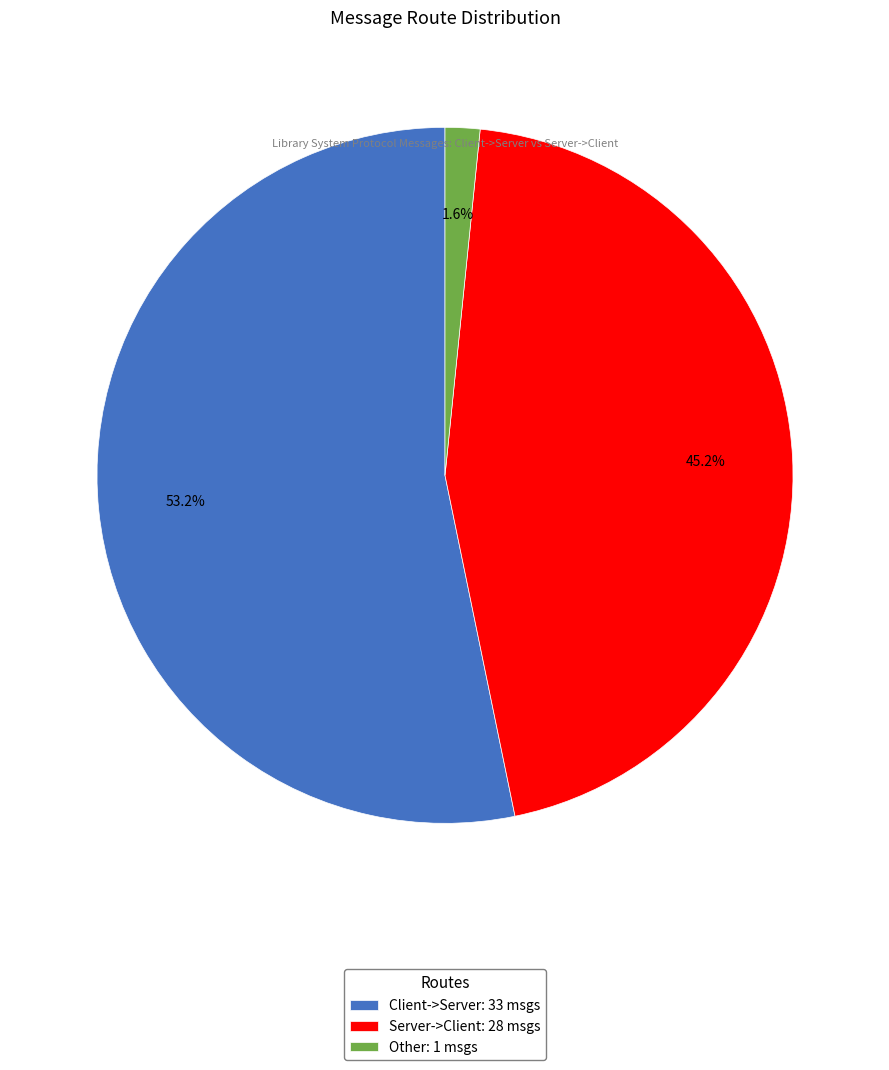

Between Other: 1 msgs and Client->Server: 33 msgs, which is larger?

Client->Server: 33 msgs